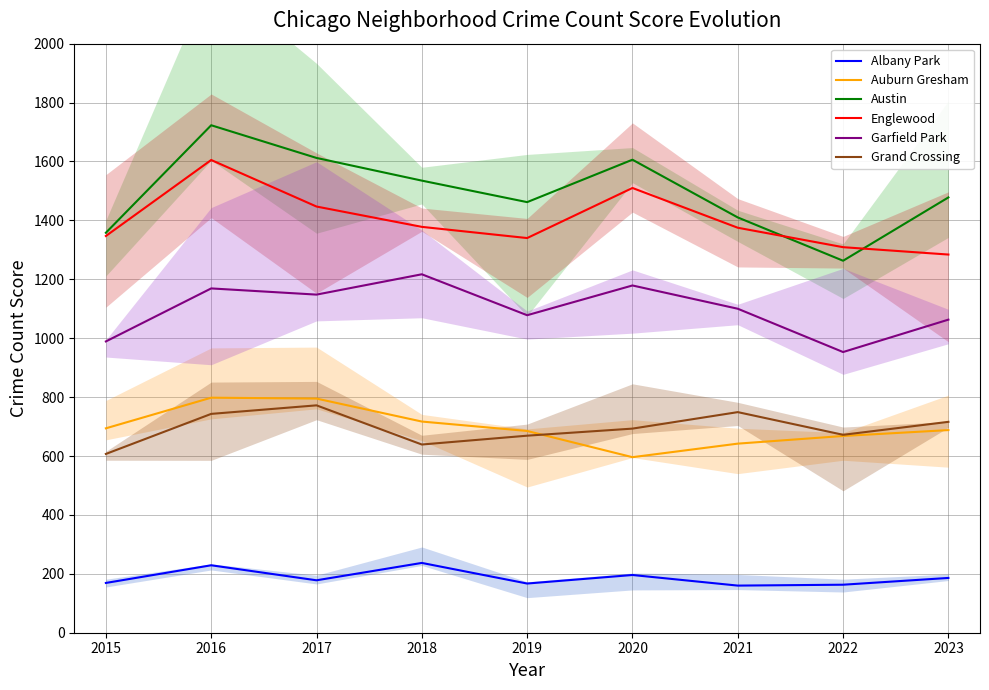

Where does the Englewood series first go above 1375?

2016